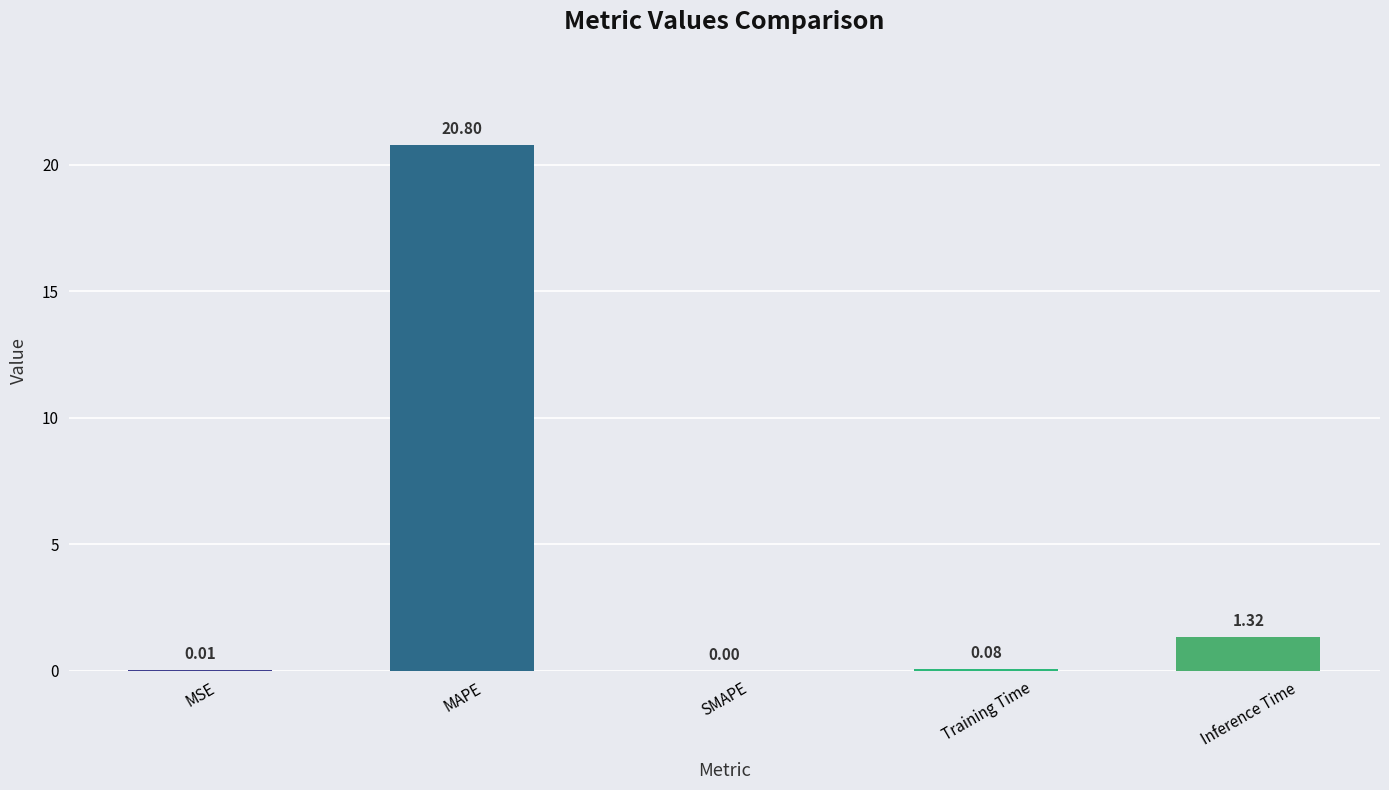

What is the change in value from SMAPE to Training Time?

+0.1